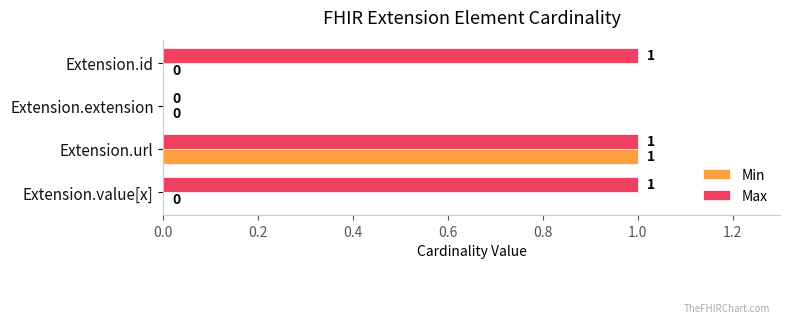

The Max series shows 0 at Extension.extension. True or false?

True